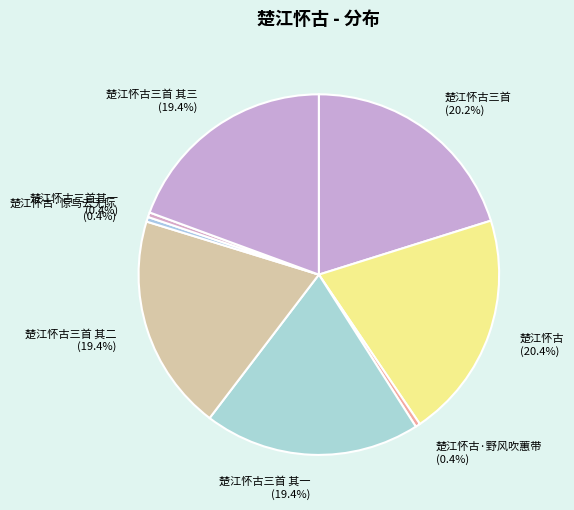

How many slices are in this pie chart?

8